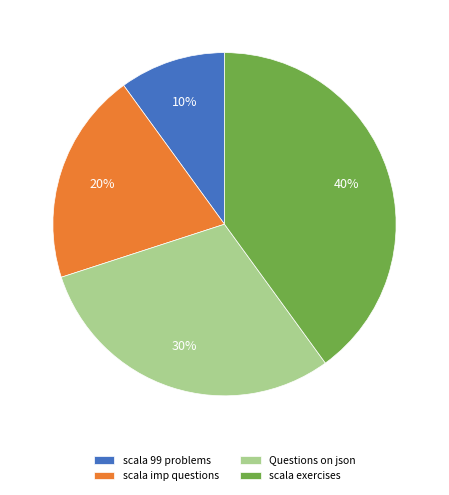

Which category has the smallest portion of the pie?

scala 99 problems